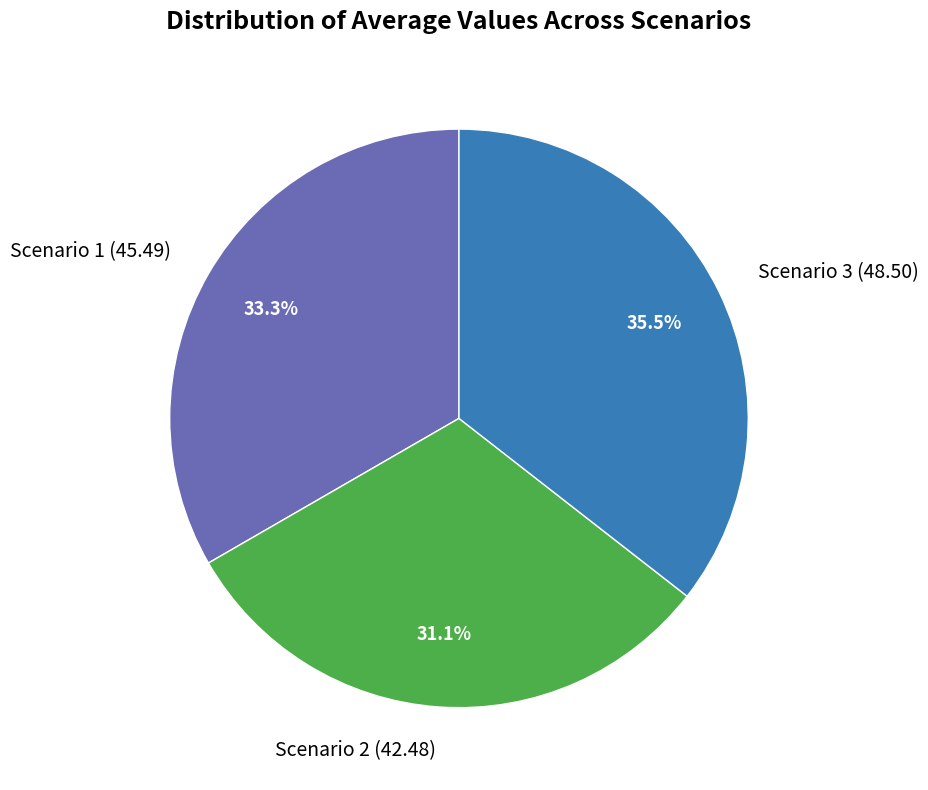

Combined, what portion of the pie is Scenario 1 and Scenario 2?

64.5%